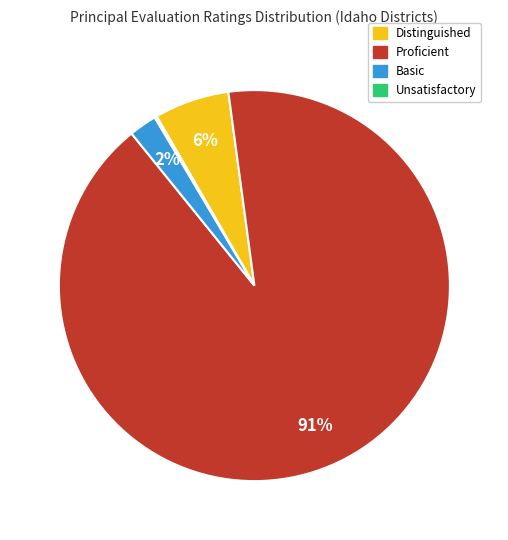

To the nearest percent, what is the combined percentage of Proficient and Distinguished?

98%